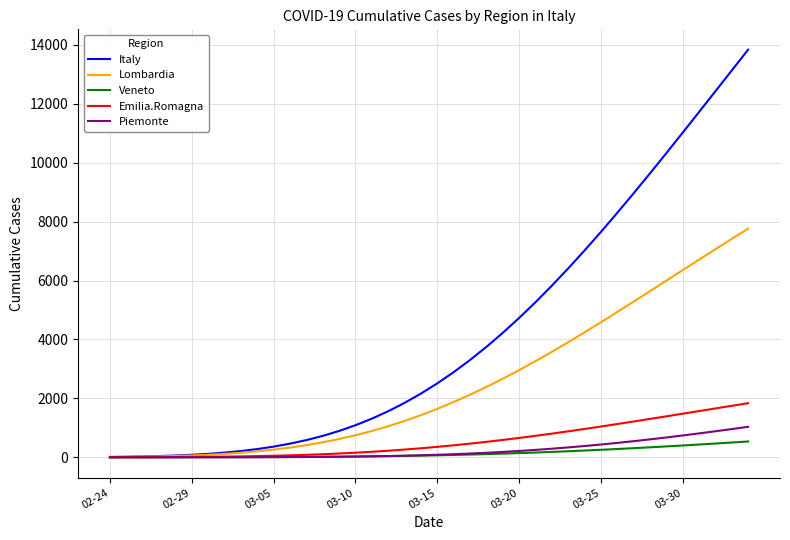

At how many categories does at least one series exceed 7839?

9